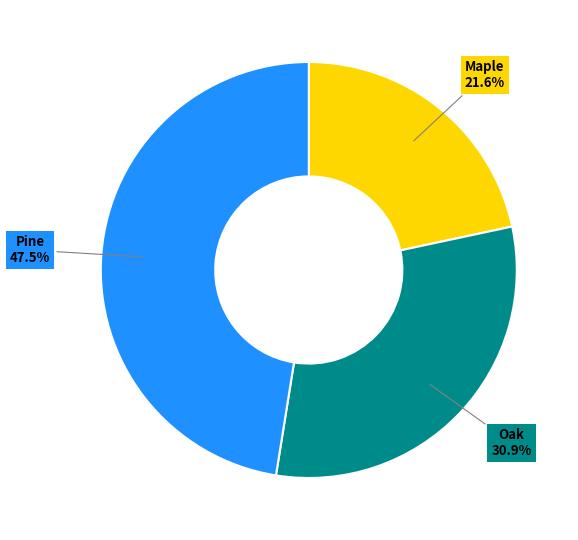

Does any single category account for the majority?

No